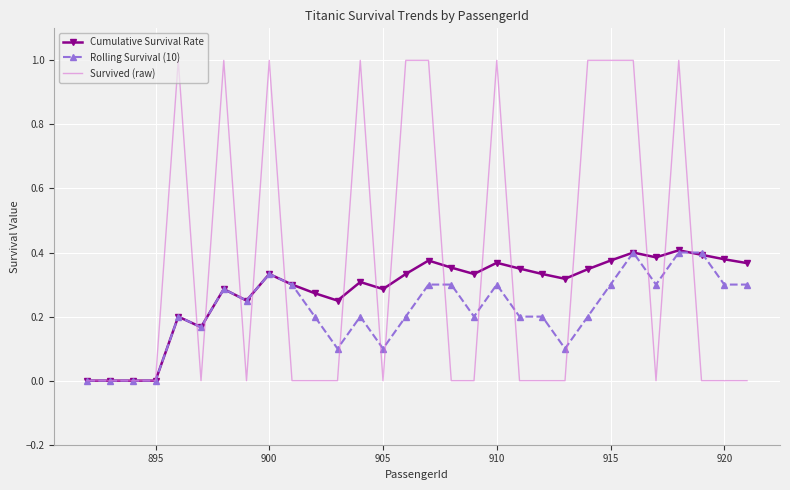

Which series has the widest spread of values?

Survived (raw)